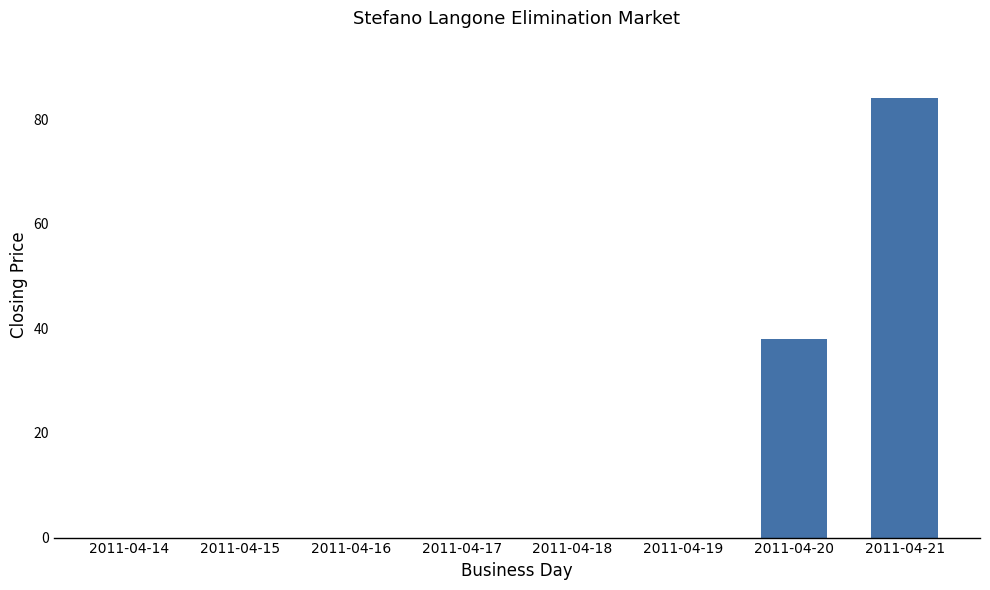

Reading left to right, what are all the values shown in this chart?

2011-04-14=0	2011-04-15=0	2011-04-16=0	2011-04-17=0	2011-04-18=0	2011-04-19=0	2011-04-20=38	2011-04-21=84